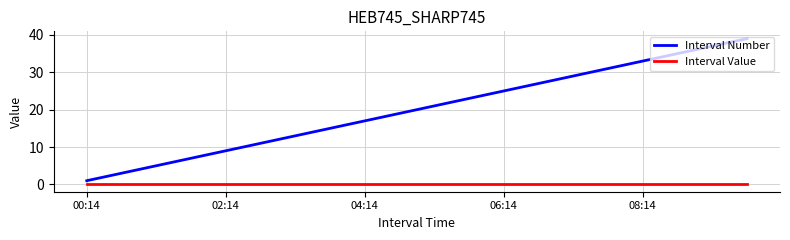

What is the maximum value shown in the chart?

39